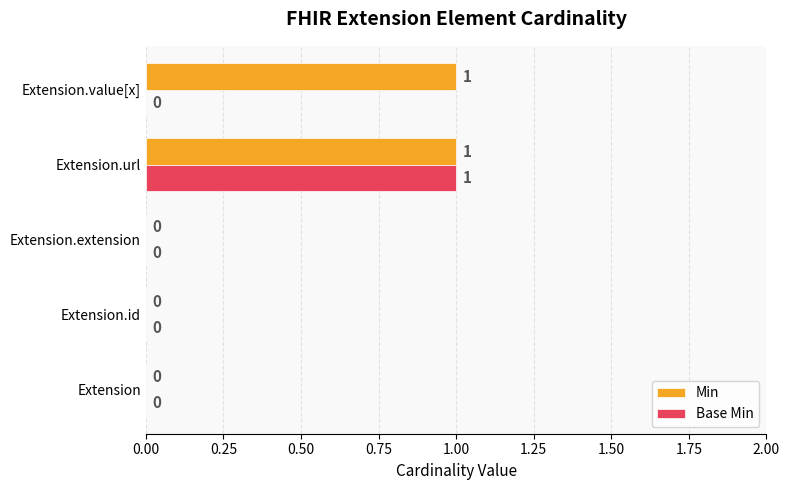

Is it true that Min equals 0 at Extension?

True